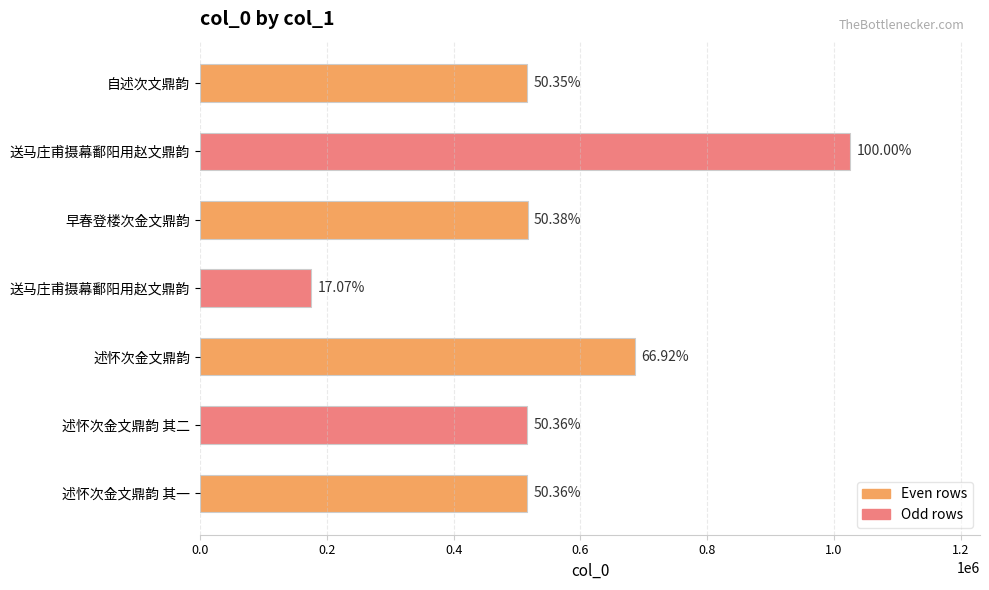

Does the chart contain any negative values?

No